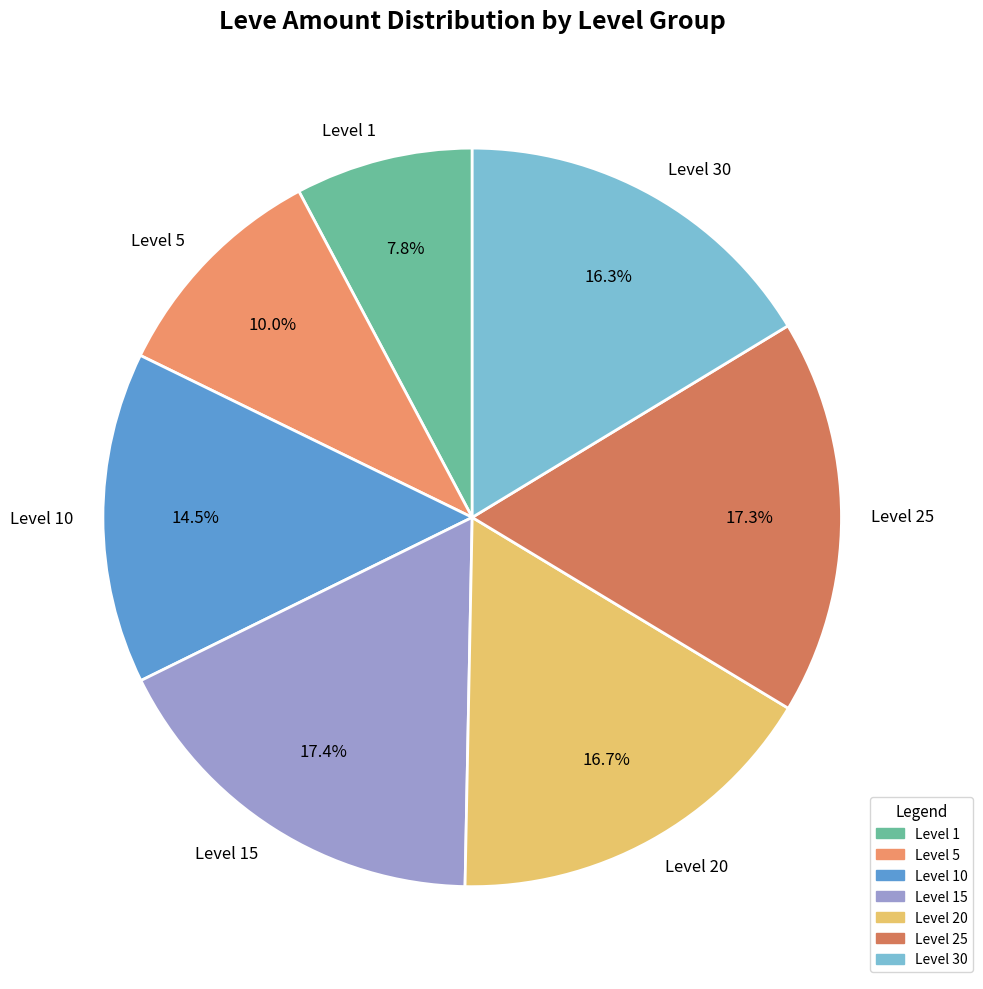

Between Level 10 and Level 15, which is larger?

Level 15